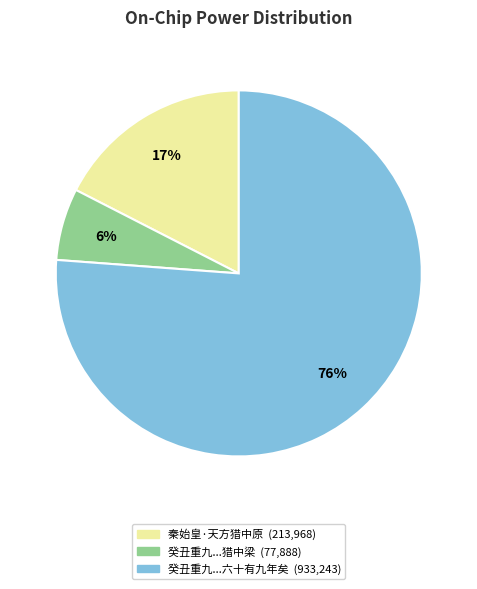

Is there a majority slice in this chart?

Yes